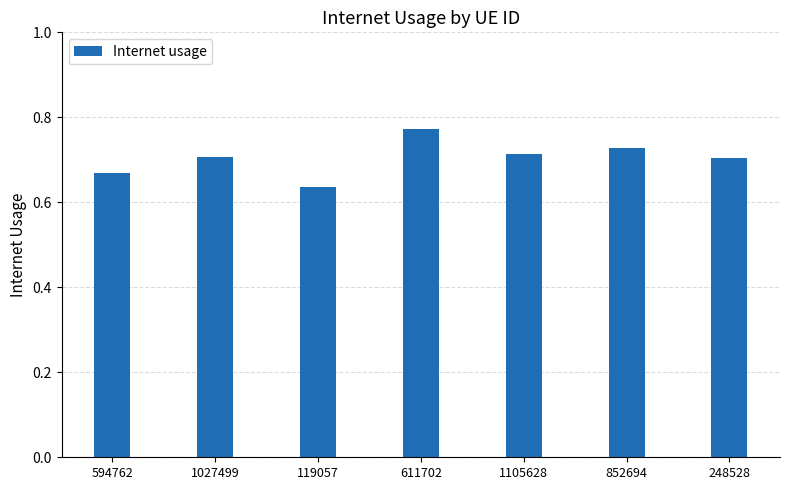

Count the values in the range 0 to 1.

7